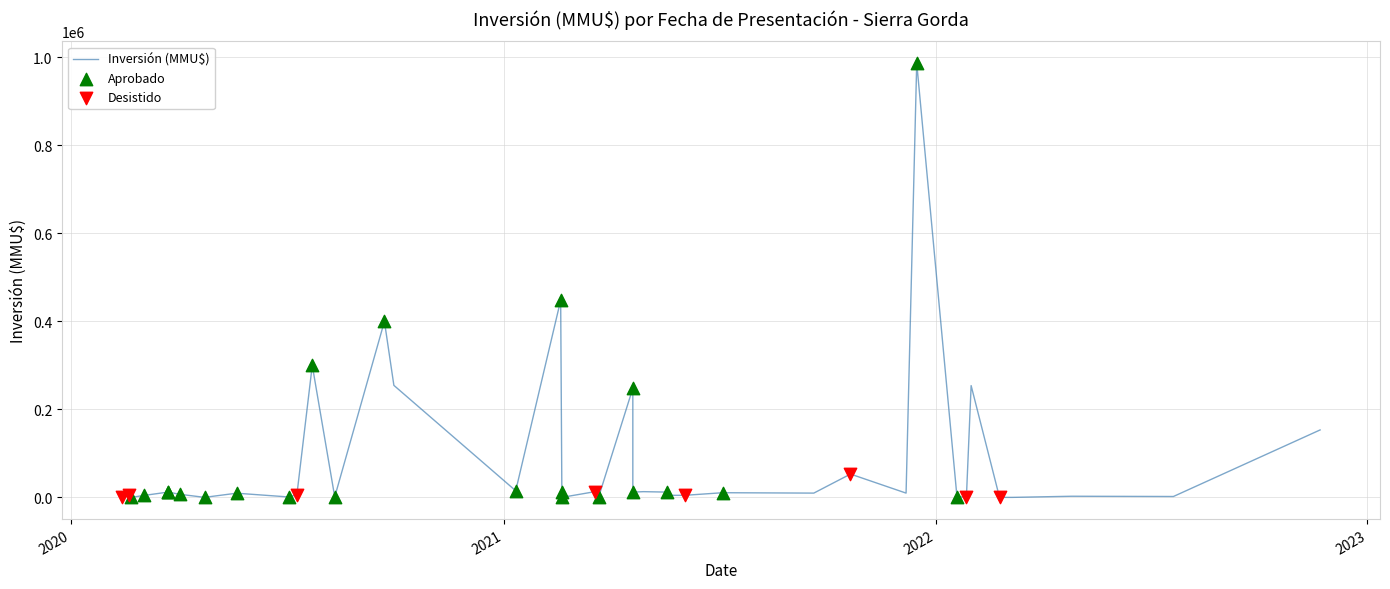

Approximately how many times larger is the value at 15 compared to 32?

240.0